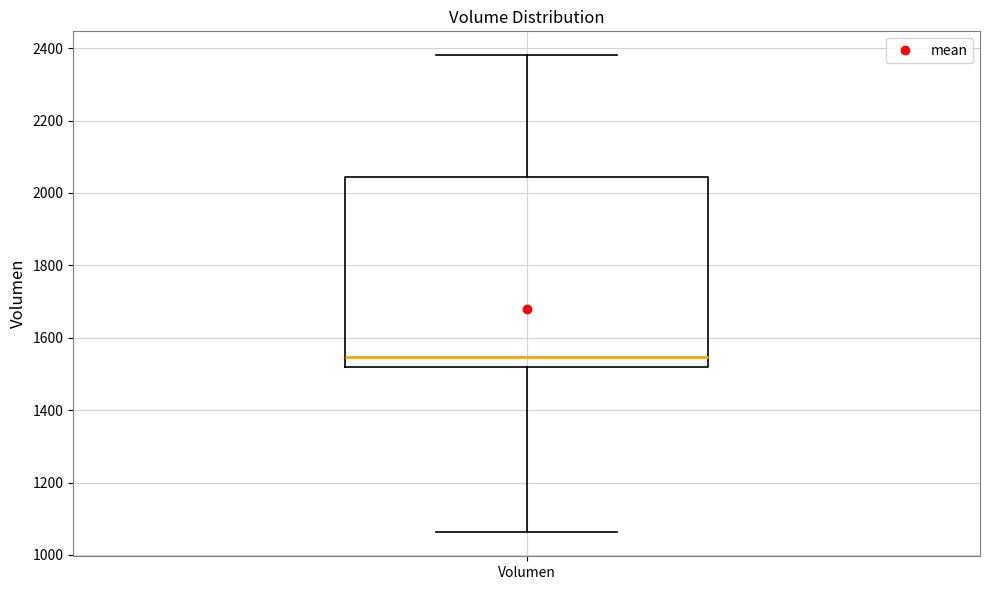

Transcribe this box plot: give where the median line is, the range the box spans, and where the two whiskers end, as read against the y-axis. The values are not printed on the chart, so give them approximately, as read against the axis.

median 1540, box 1520 to 2040, whiskers 1060 to 2380